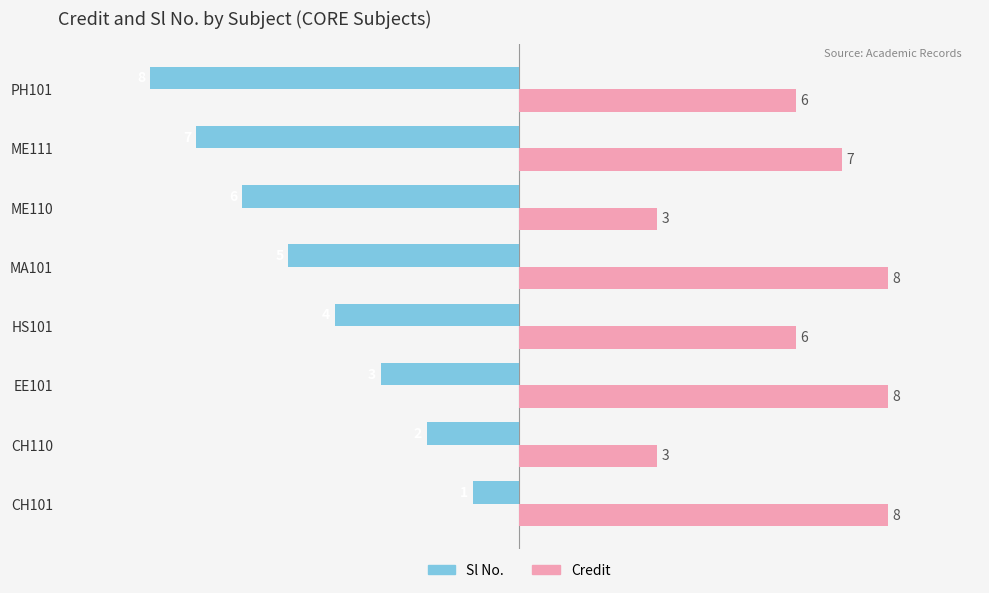

Is it true that Credit equals 8 at EE101?

True